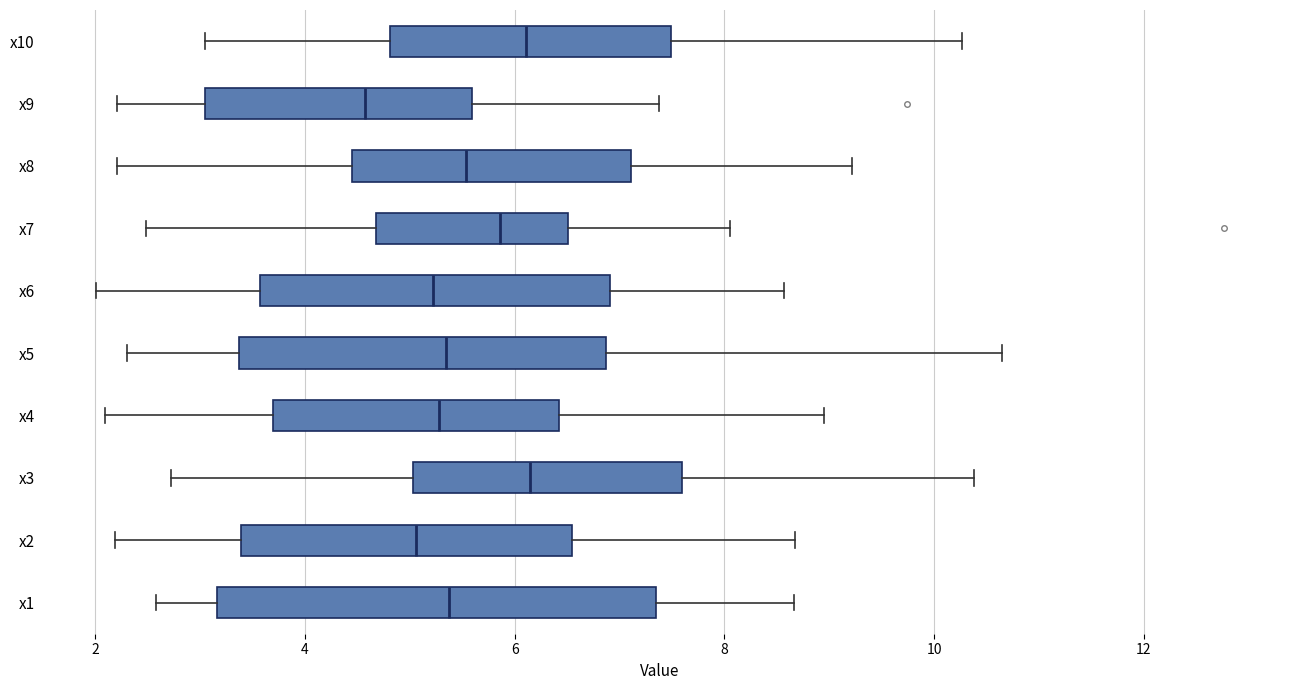

Where does the right whisker of the box for x10 end on the x-axis? The values are not printed on the chart, so give them approximately, as read against the axis.

10.2